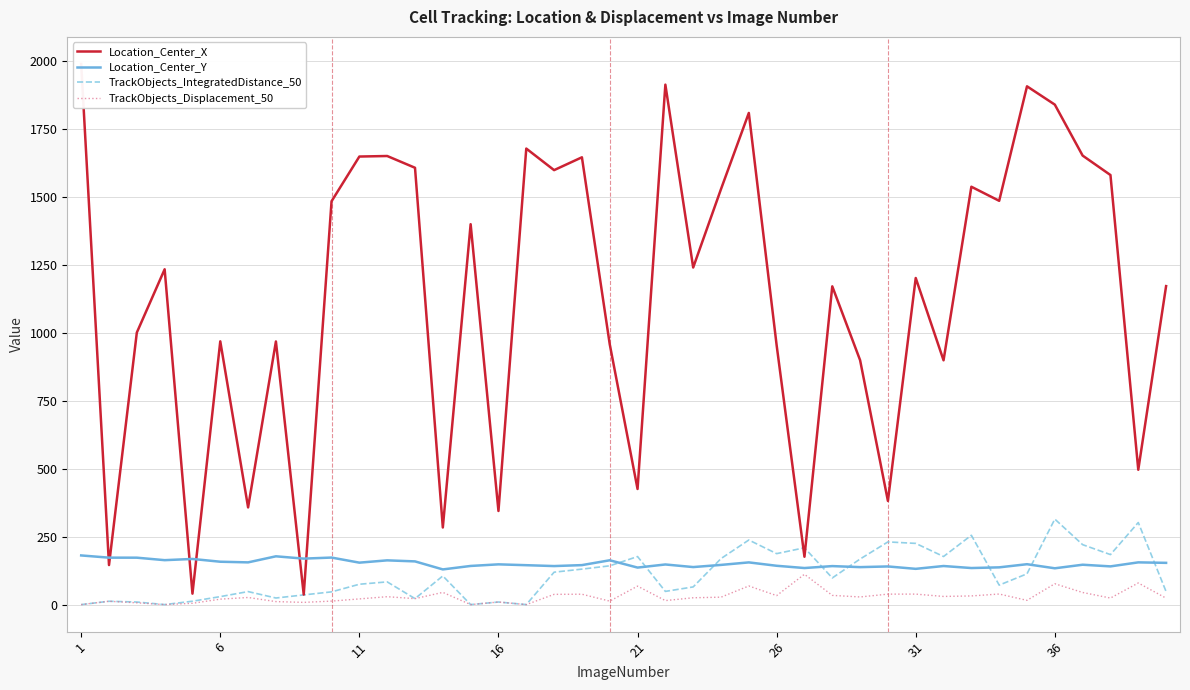

True or false: TrackObjects_Displacement_50 and TrackObjects_IntegratedDistance_50 intersect in this chart.

False